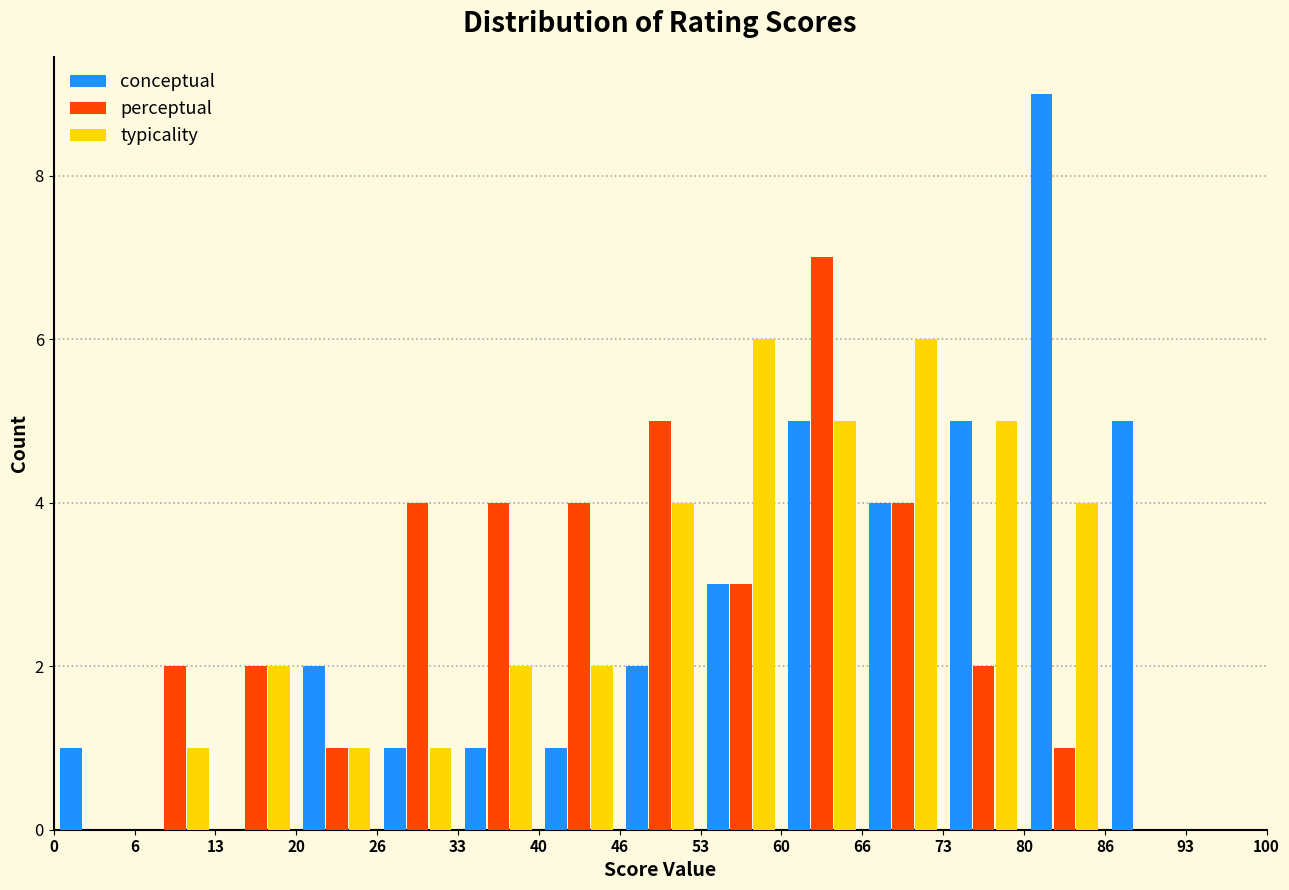

Reading left to right, list every range on the x-axis with the height of the bar of each series over it. The values are not printed on the chart, so give them approximately, as read against the axis.

0 to 6: conceptual=1	perceptual=0	typicality=0
6 to 13: conceptual=0	perceptual=2	typicality=1
13 to 20: conceptual=0	perceptual=2	typicality=2
20 to 26: conceptual=2	perceptual=1	typicality=1
26 to 33: conceptual=1	perceptual=4	typicality=1
33 to 40: conceptual=1	perceptual=4	typicality=2
40 to 46: conceptual=1	perceptual=4	typicality=2
46 to 53: conceptual=2	perceptual=5	typicality=4
53 to 60: conceptual=3	perceptual=3	typicality=6
60 to 66: conceptual=5	perceptual=7	typicality=5
66 to 73: conceptual=4	perceptual=4	typicality=6
73 to 80: conceptual=5	perceptual=2	typicality=5
80 to 86: conceptual=9	perceptual=1	typicality=4
86 to 93: conceptual=5	perceptual=0	typicality=0
93 to 100: conceptual=0	perceptual=0	typicality=0